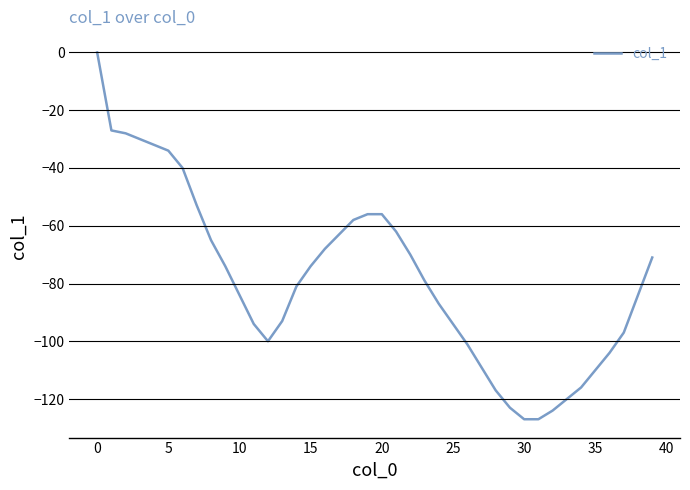

What is the difference between the maximum and minimum values?

127